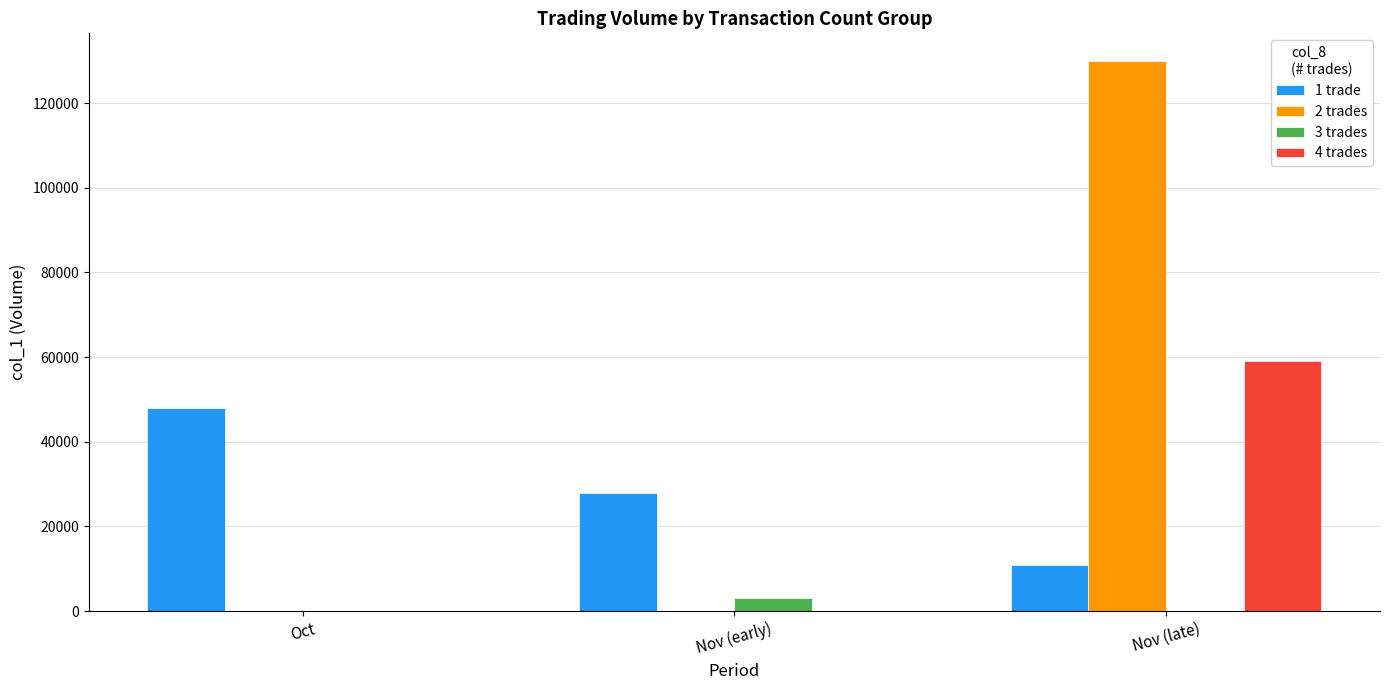

The 1 trade series shows 28000 at Nov (early). True or false?

True